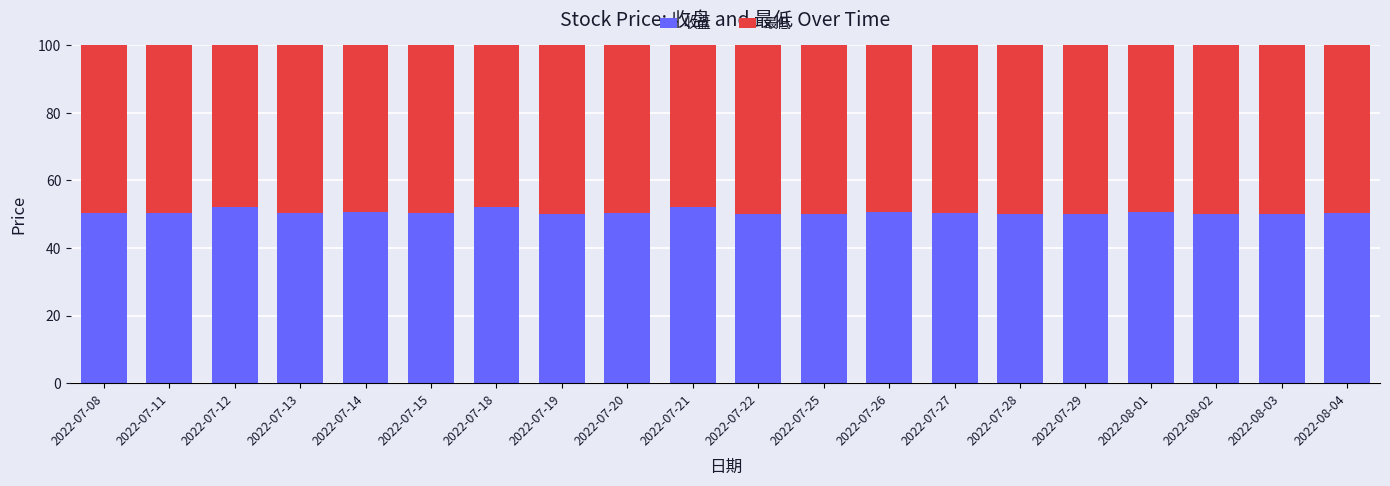

What is the total value across all series at 2022-07-15?

100.0